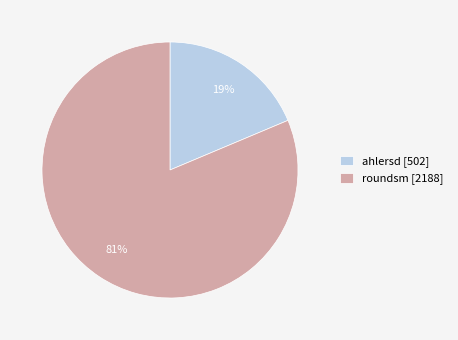

How many slices are in this pie chart?

2